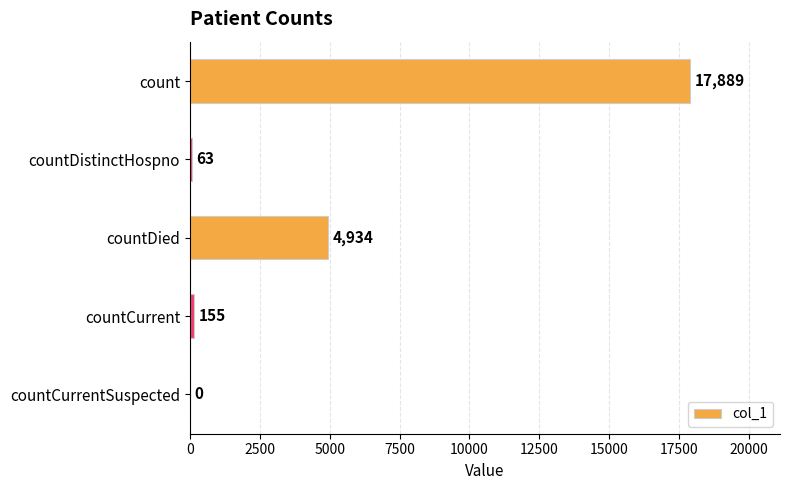

How many distinct data groups are displayed?

1